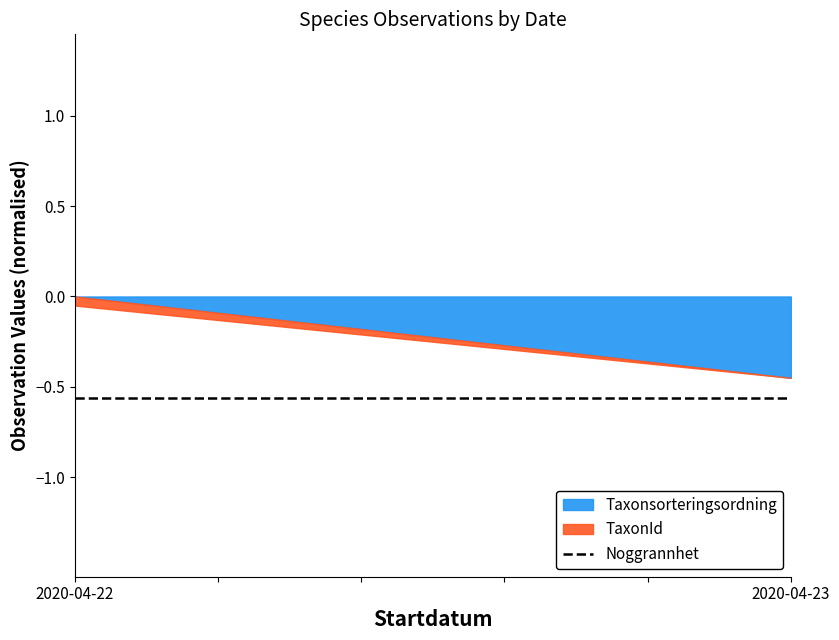

At 2020-04-22, list the series in order from smallest to largest.

Noggrannhet, TaxonId, Taxonsorteringsordning